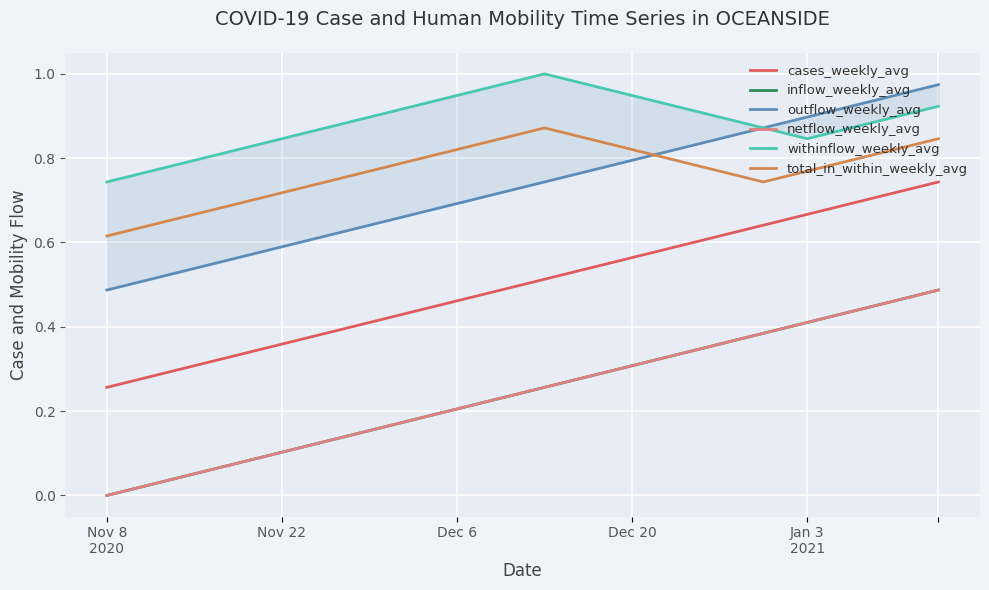

Does the chart display data point markers on the line(s)?

No